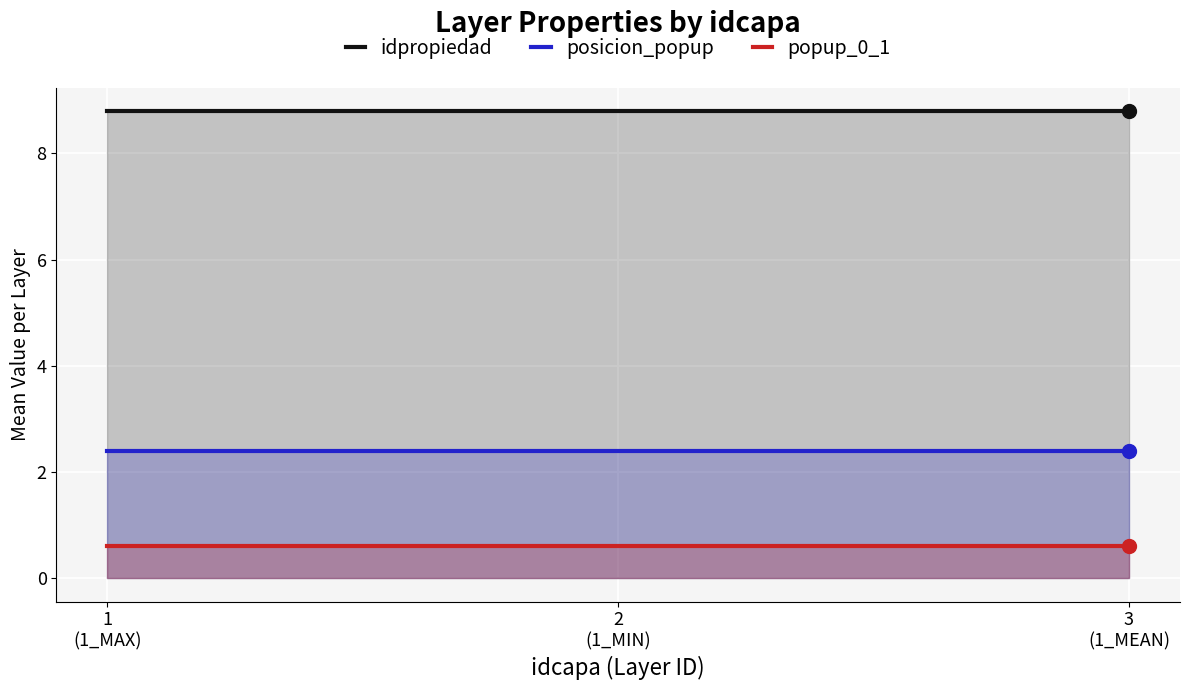

At which category is the sum across all series the highest?

1
(1_MAX)